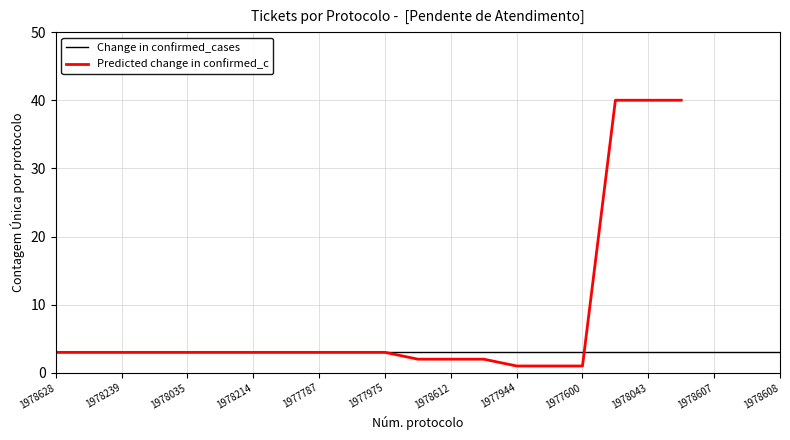

Is this an area chart (filled region under the line)?

No